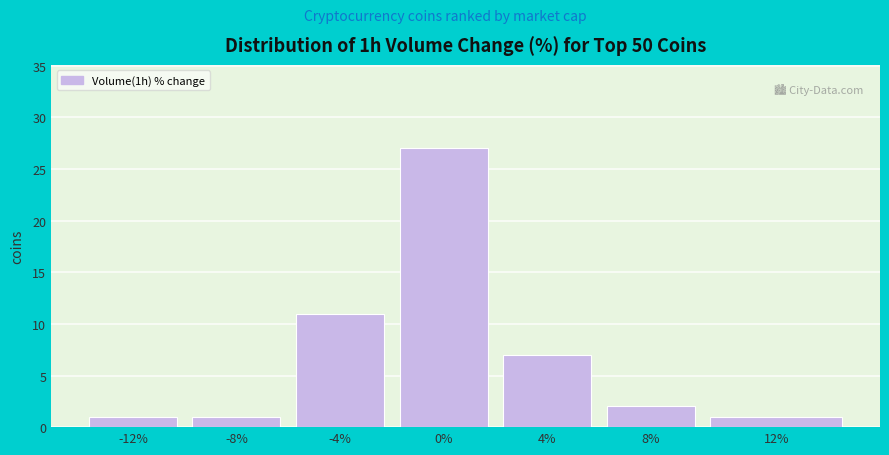

Reading left to right, what are all the values shown in this chart?

1	1	11	27	7	2	1